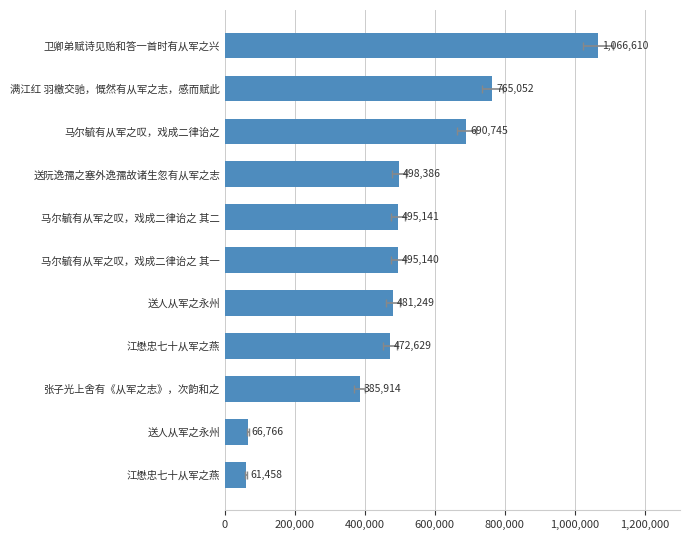

Are the bars horizontal?

Yes